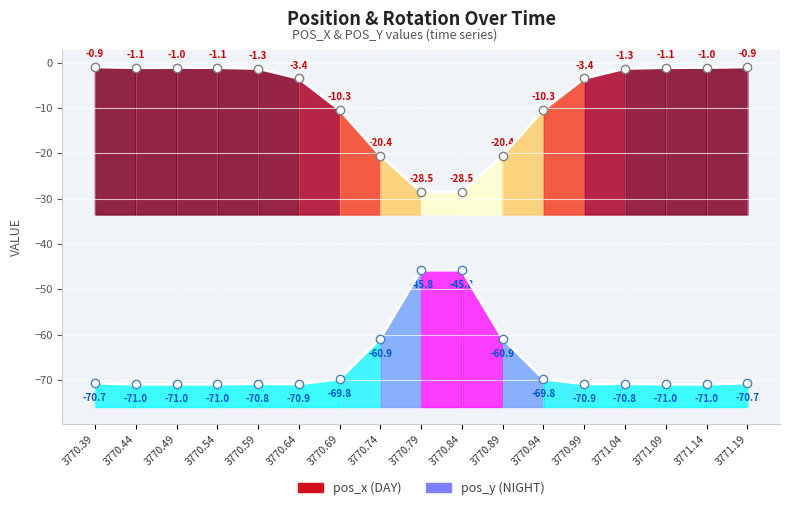

True or false: pos_y has a value of -71.0 at 3770.54.

True